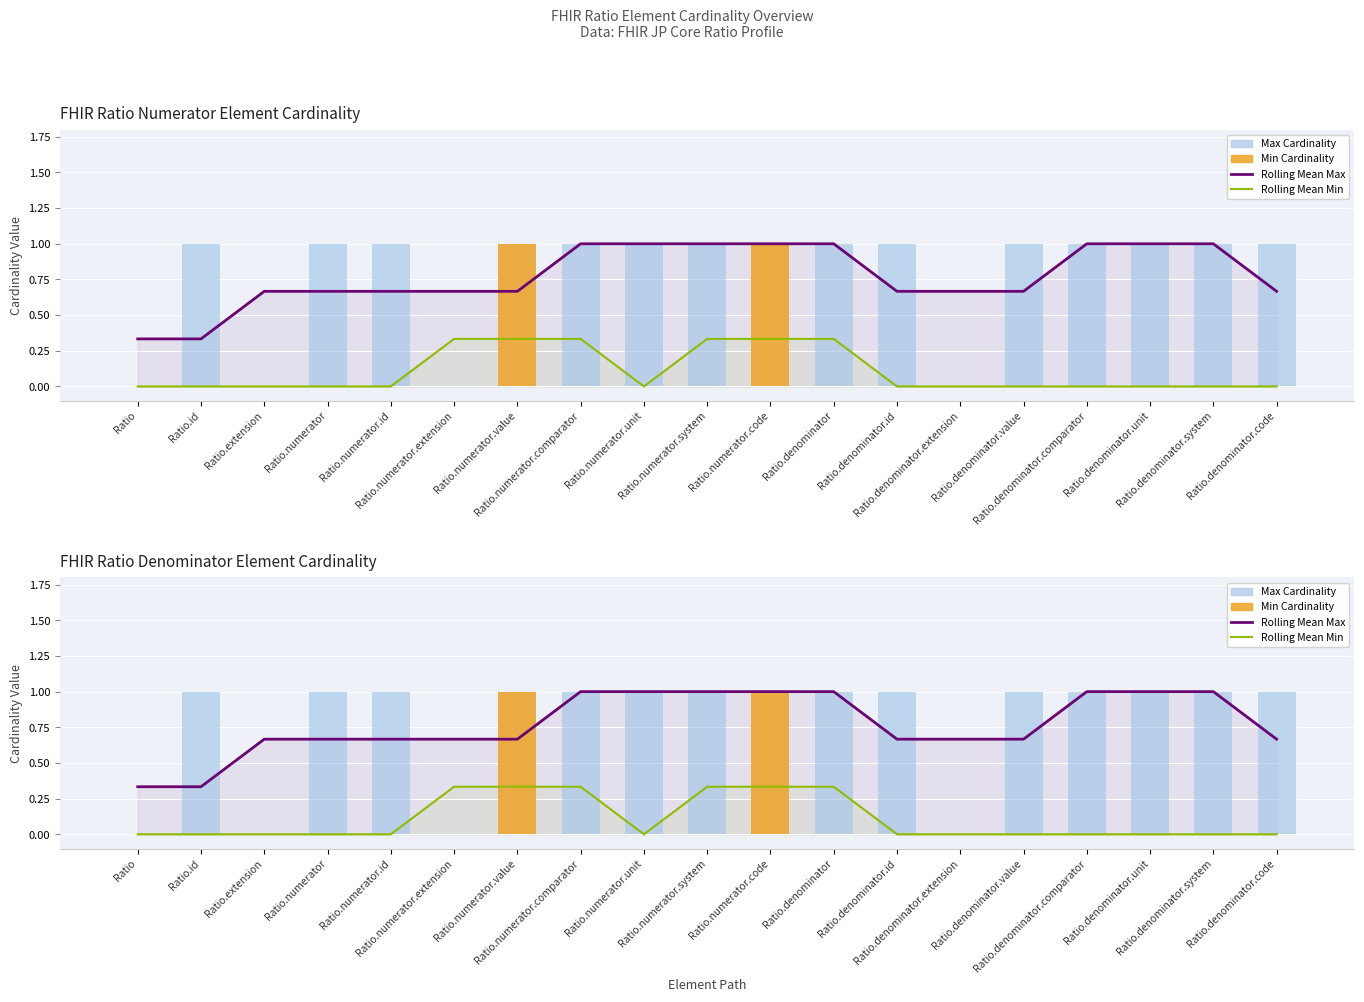

What is the difference between the second highest and minimum values in the Max Cardinality series?

1.0